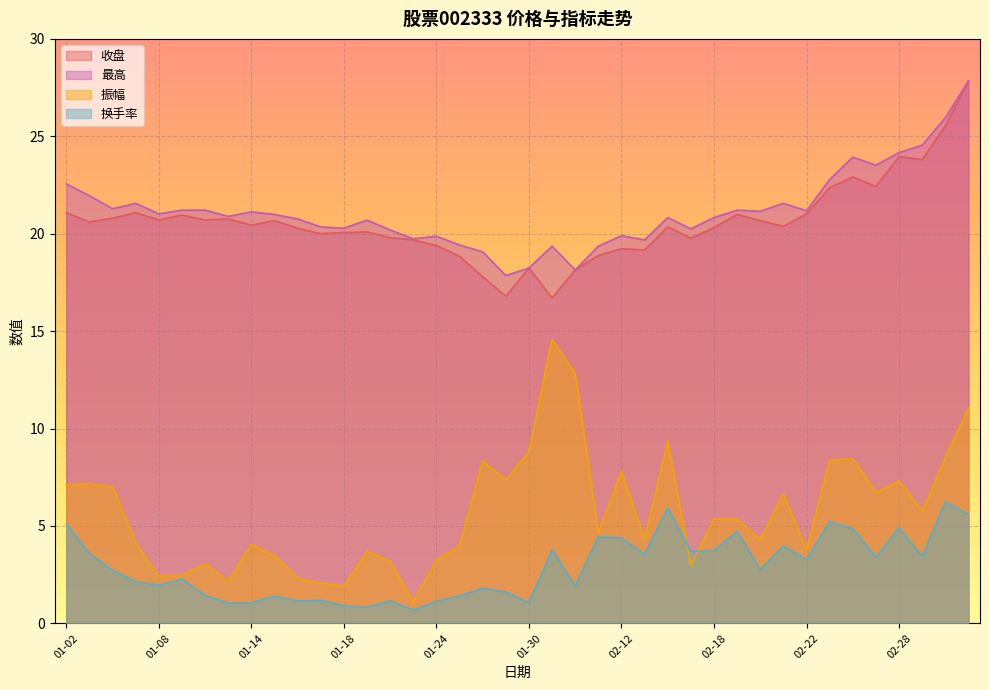

How many data points in 最高 are less than 20?

11